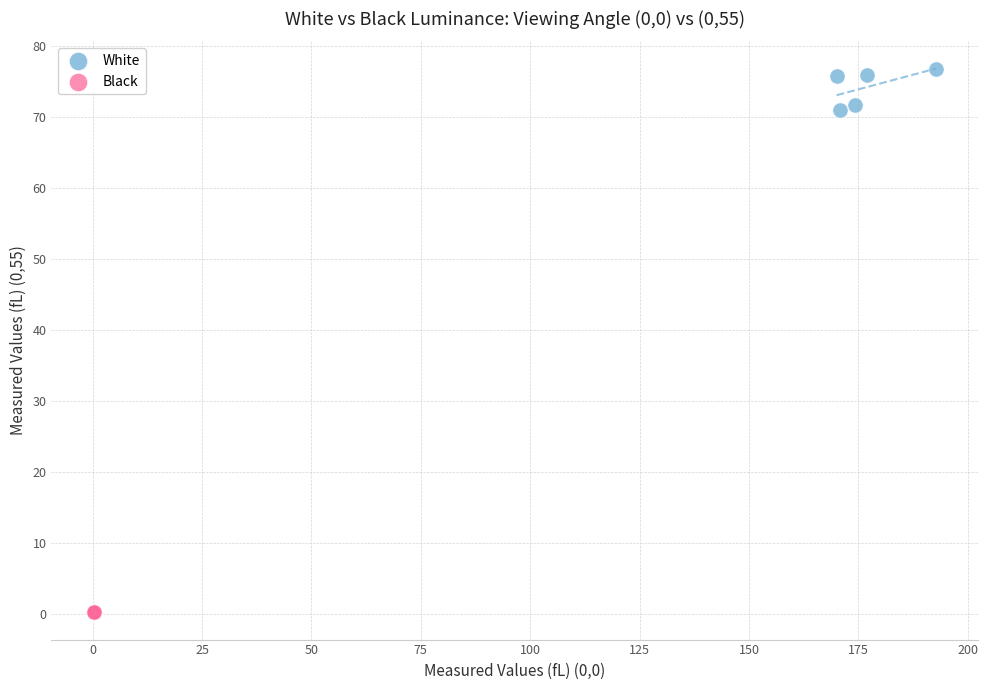

Which series has the widest spread of Y values?

White